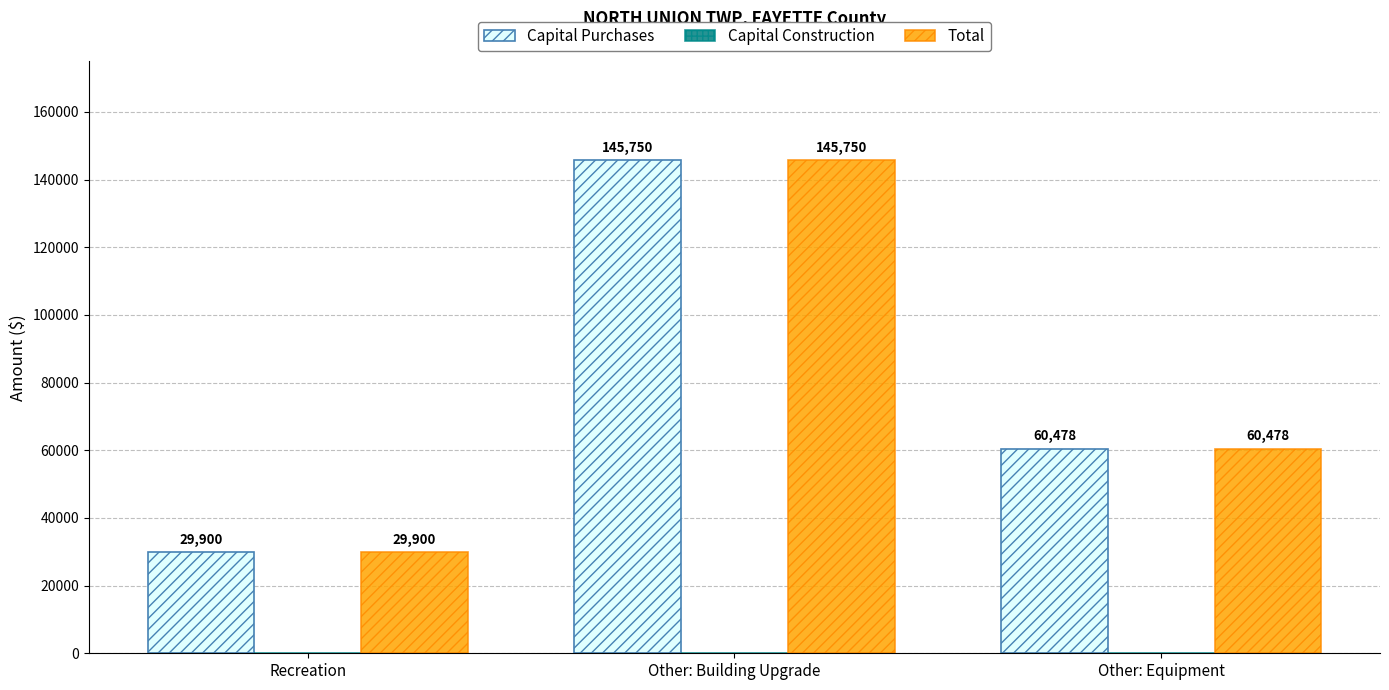

What value does the Total series have at Other: Equipment, to the nearest 10?

60480